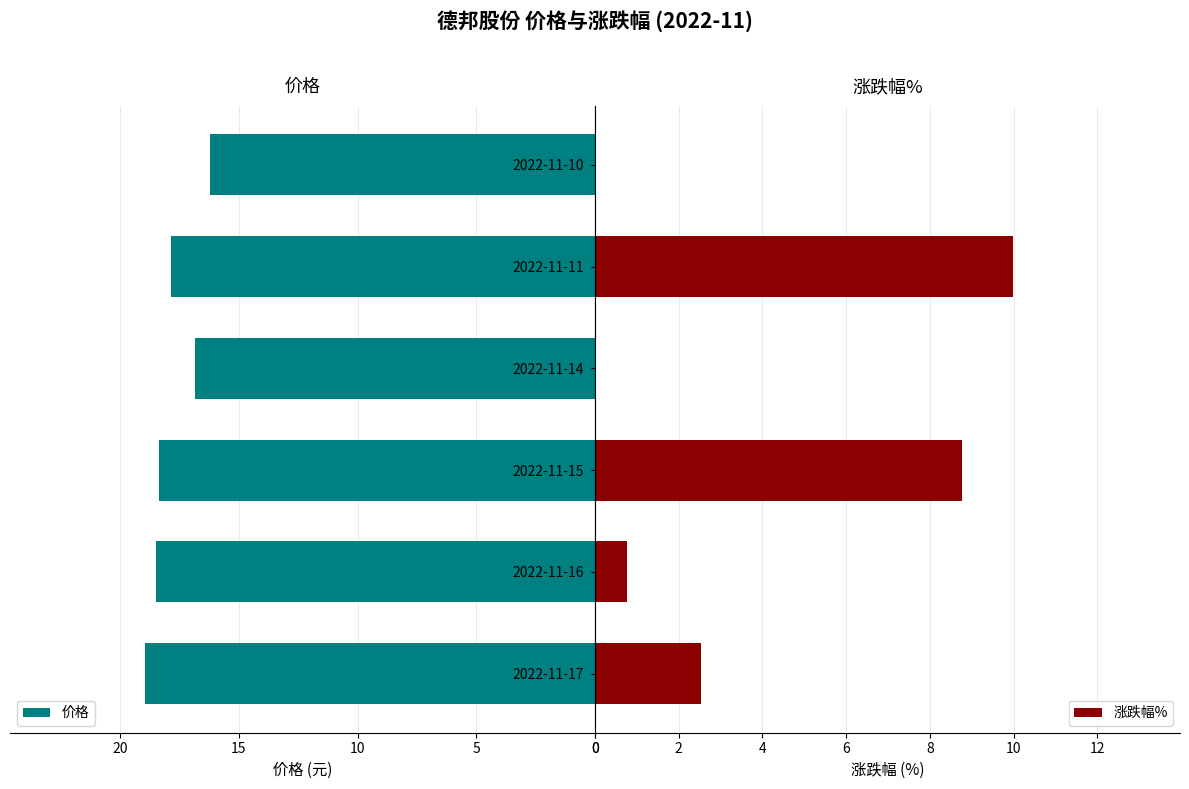

What are all the series names shown in the legend?

价格, 涨跌幅%